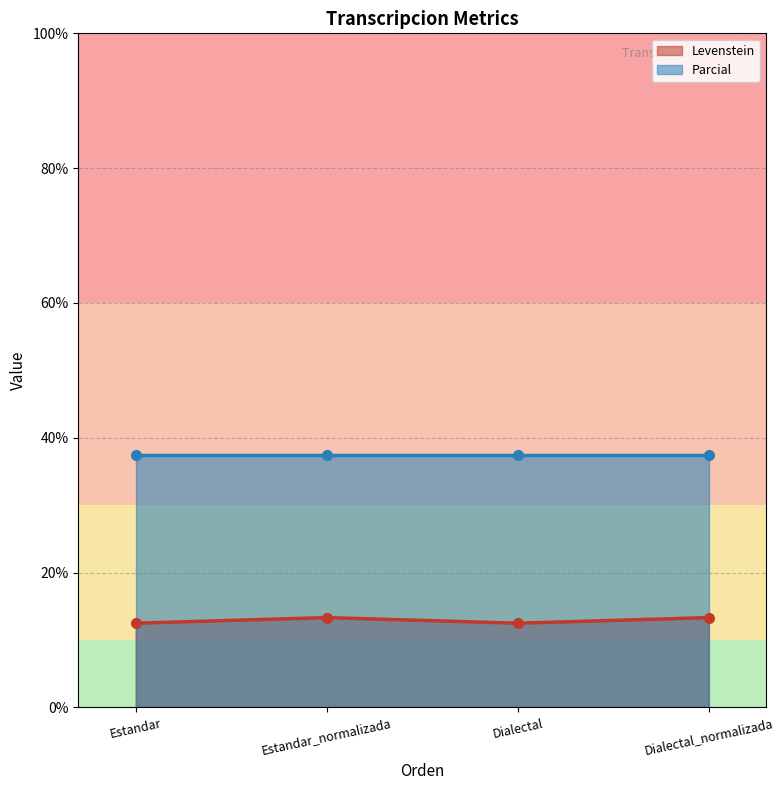

What is the difference between the maximum and minimum values?

0.8